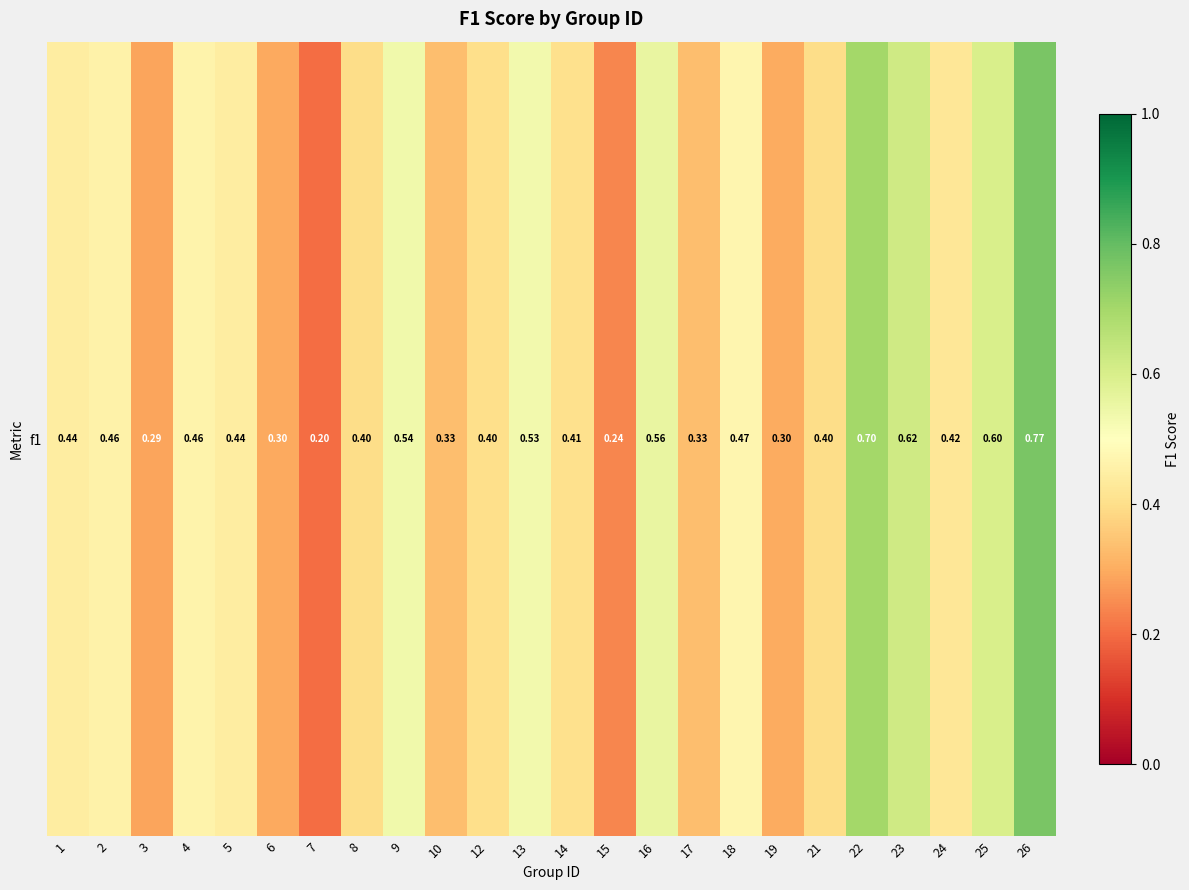

The value at 1 is 0.7. True or false?

False